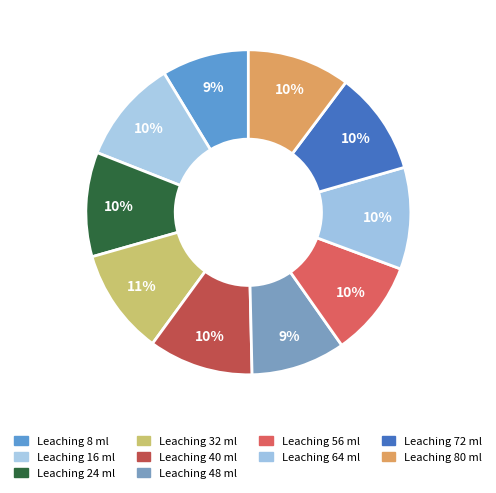

Which slice is the smallest?

8